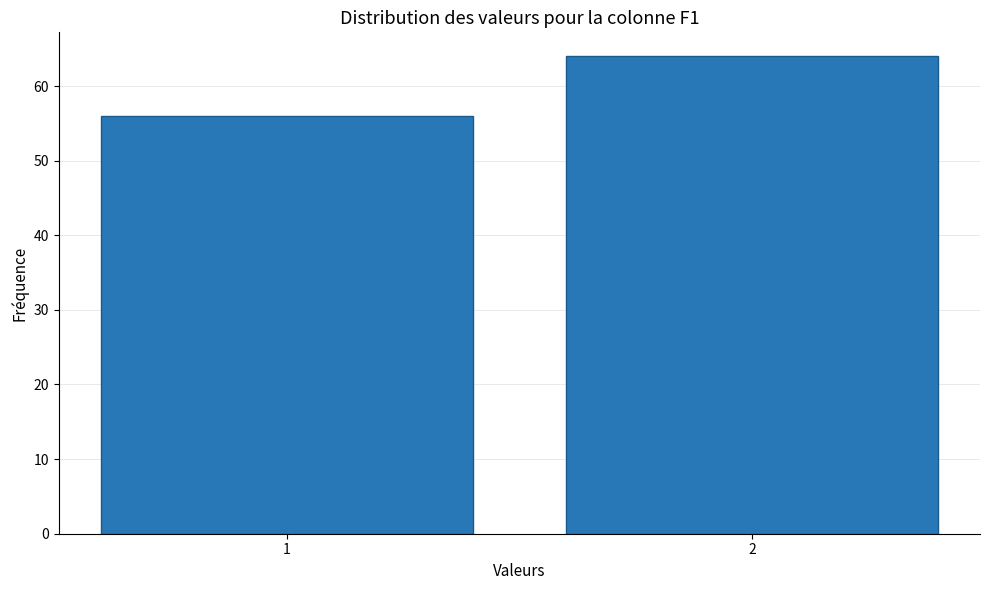

Reading left to right, what are all the values shown in this chart?

56	64